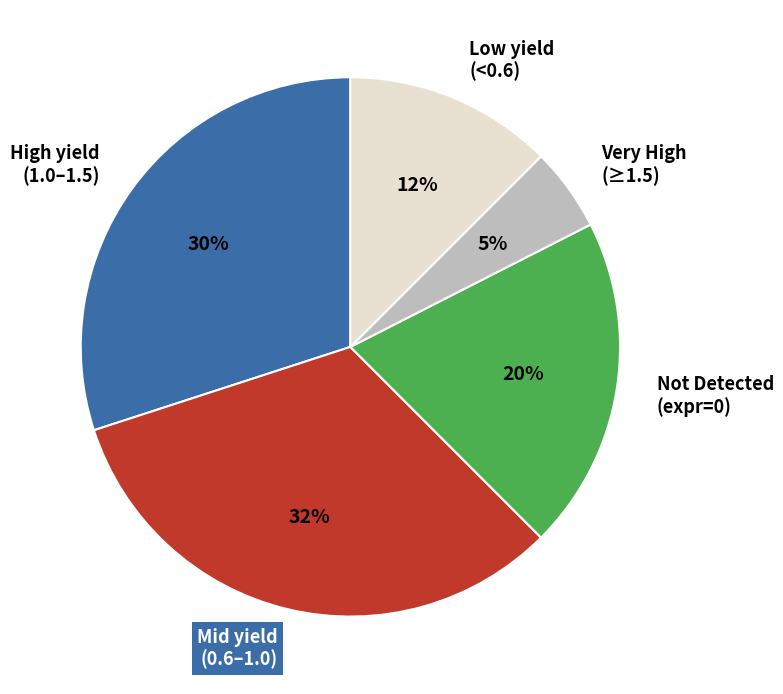

Is it true that High yield (1.0–1.5) is 30% of the pie?

True